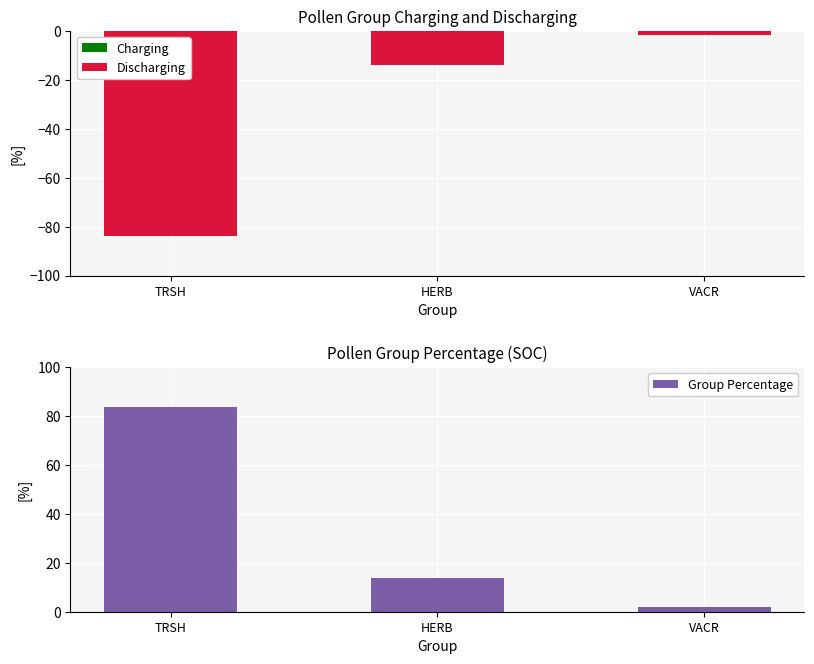

Is it true that Group Percentage equals 83.7 at TRSH?

True